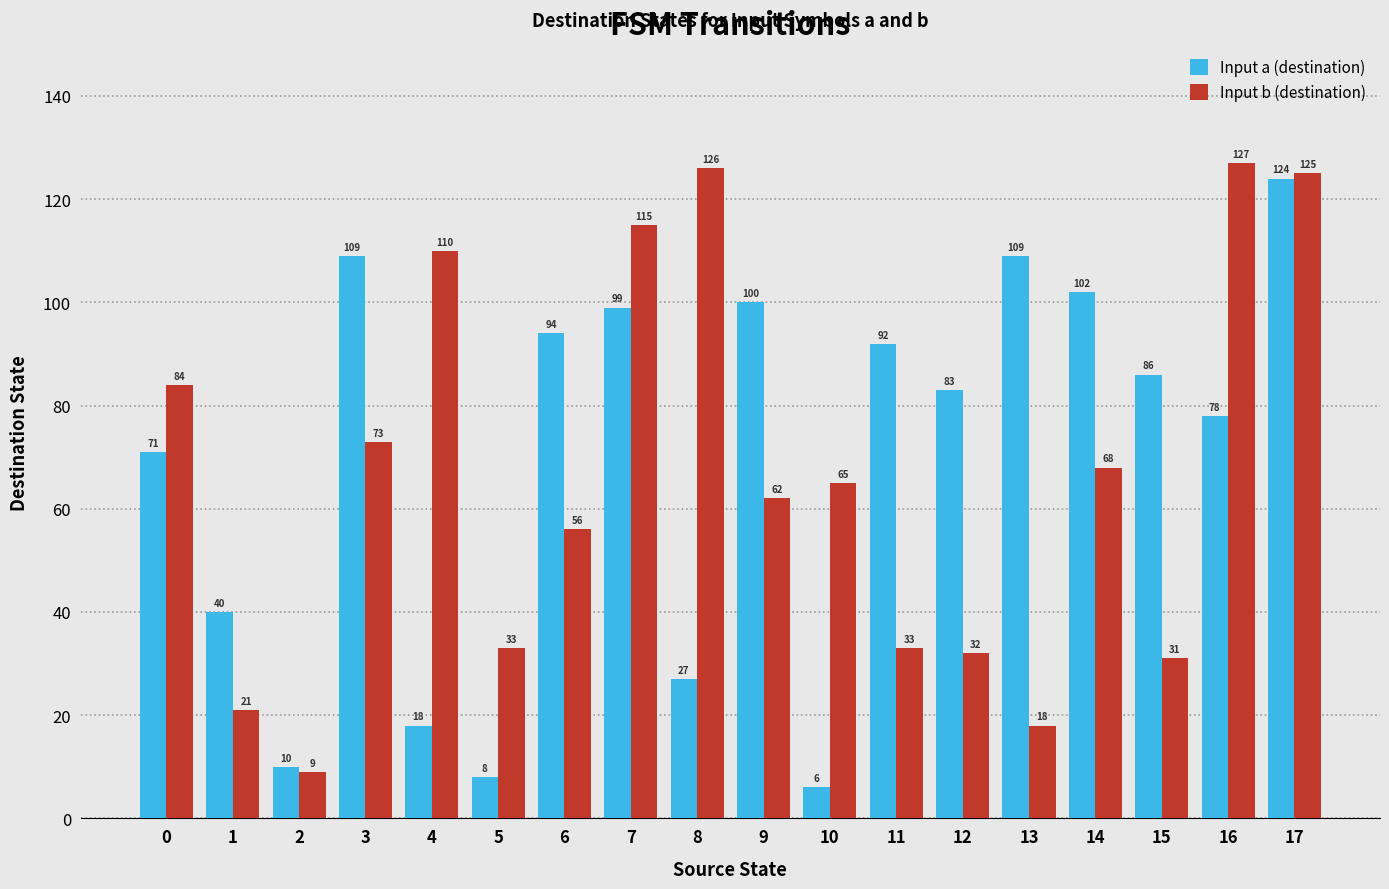

Are the bars grouped side by side (vs. stacked)?

Yes